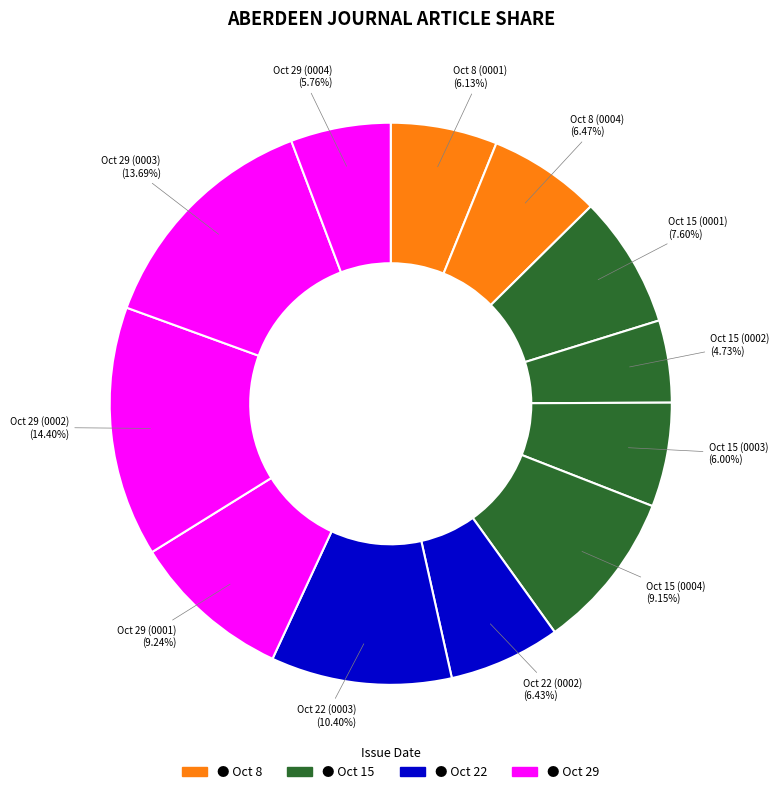

How many slices are in this pie chart?

12